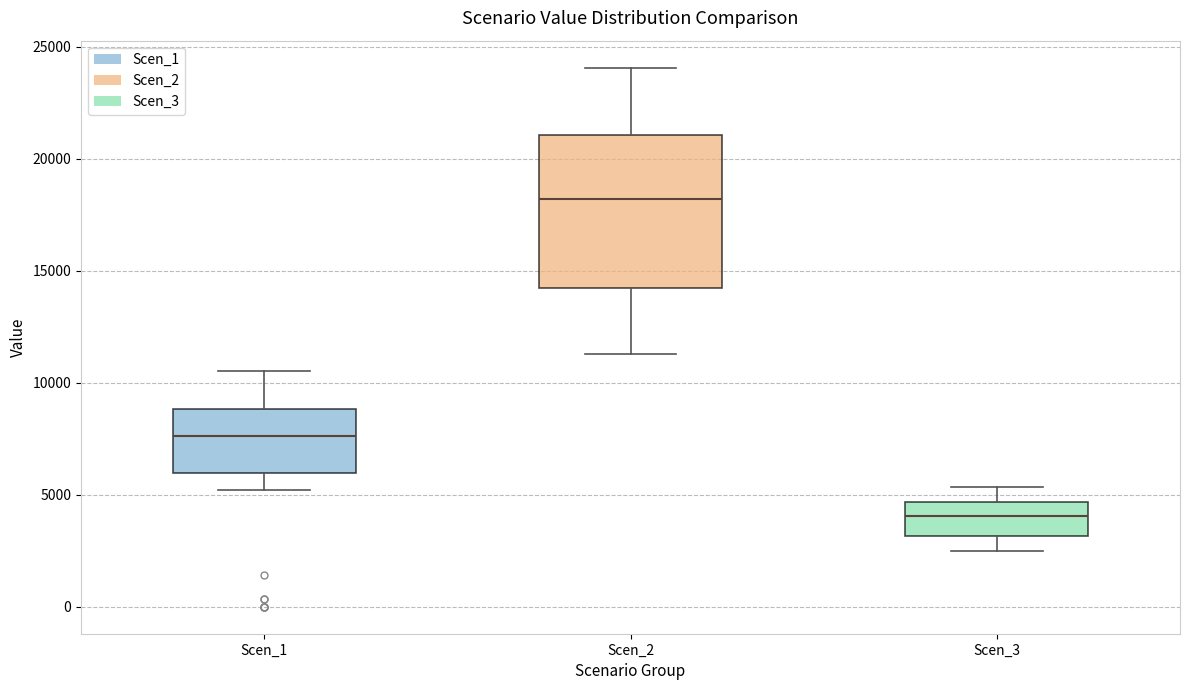

Reading left to right, read every box against the y-axis: the position of its median line, the range the box covers, and the ends of its whiskers. The values are not printed on the chart, so give them approximately, as read against the axis.

Scen_1: median 7500, box 6000 to 9000, whiskers 5000 to 10500
Scen_2: median 18000, box 14000 to 21000, whiskers 11500 to 24000
Scen_3: median 4000, box 3000 to 4500, whiskers 2500 to 5500